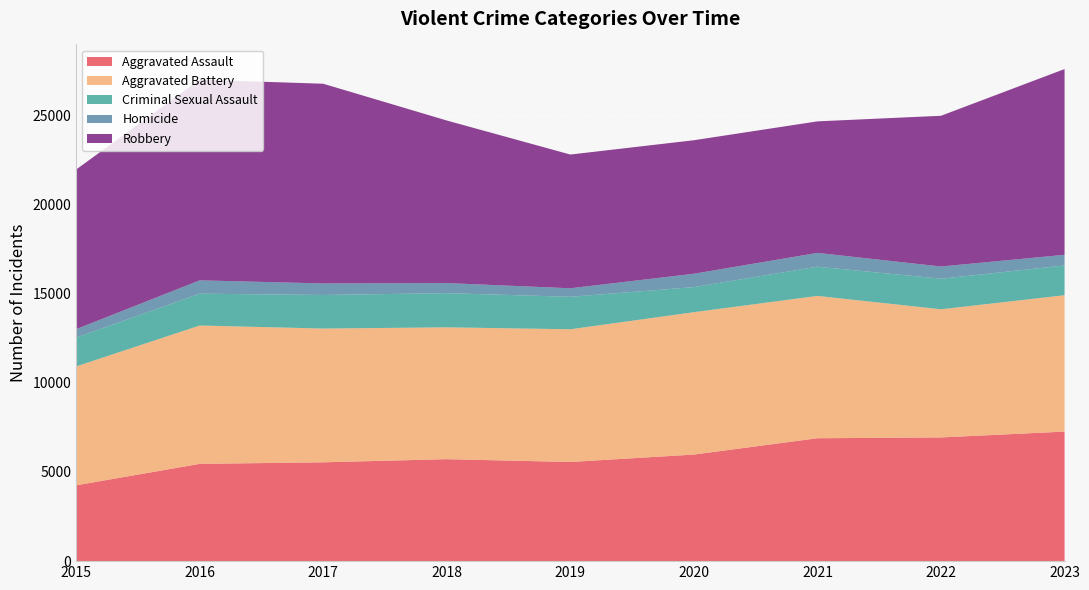

Reading left to right, list all the values displayed in this chart.

Aggravated Assault: 4251	5454	5541	5717	5559	5976	6891	6936	7263
Aggravated Battery: 6667	7758	7500	7393	7442	7983	7981	7185	7648
Criminal Sexual Assault: 1618	1785	1883	1916	1821	1406	1638	1714	1668
Homicide: 473	748	647	566	478	750	774	686	598
Robbery: 8950	11252	11197	9114	7498	7486	7375	8451	10415